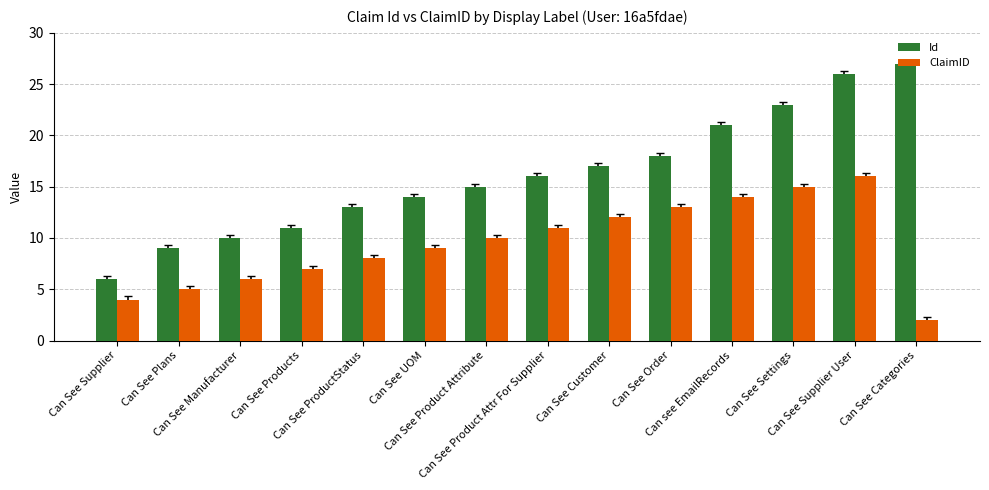

How many groups of bars are there?

14